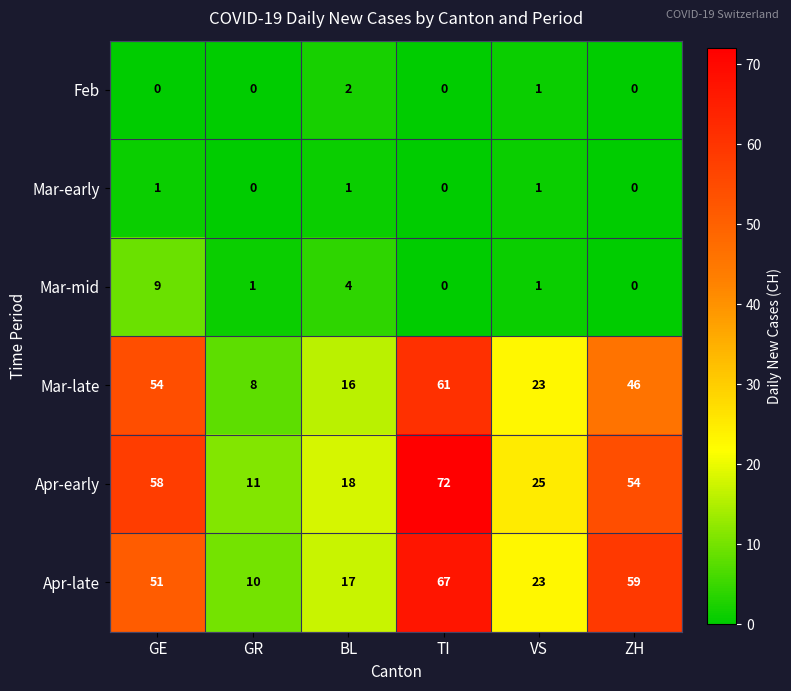

What is the total value across all series at ZH?

159